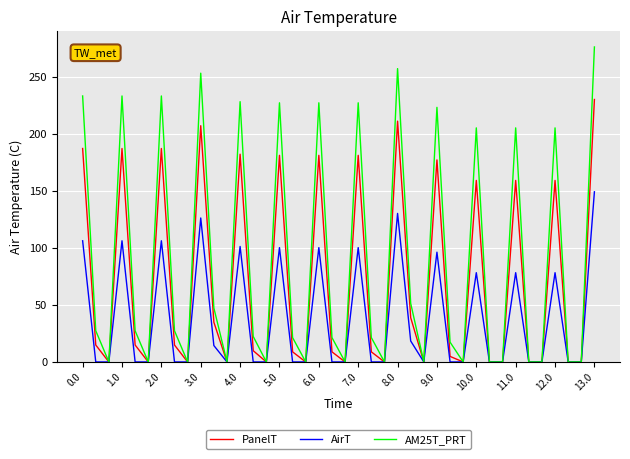

What are all the series names shown in the legend?

PanelT, AirT, AM25T_PRT